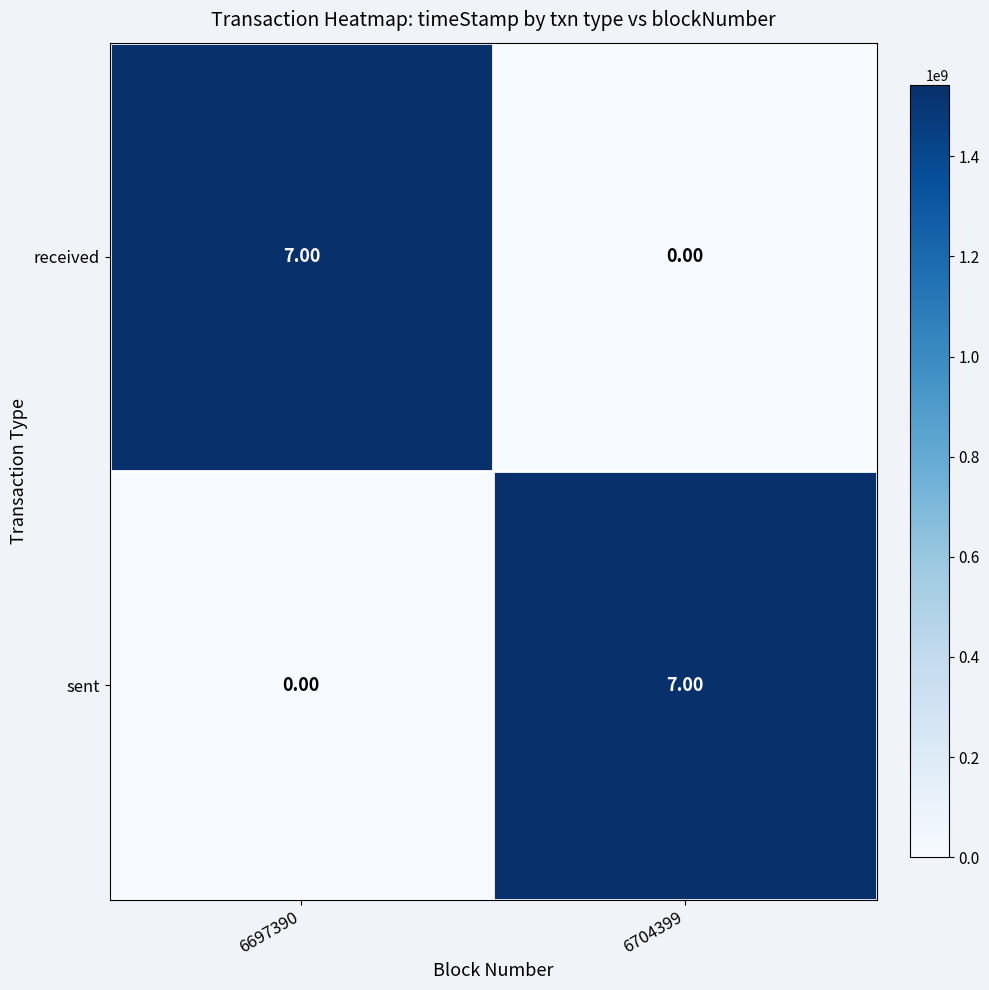

What is the difference between the received values at 6697390 and 6704399?

7